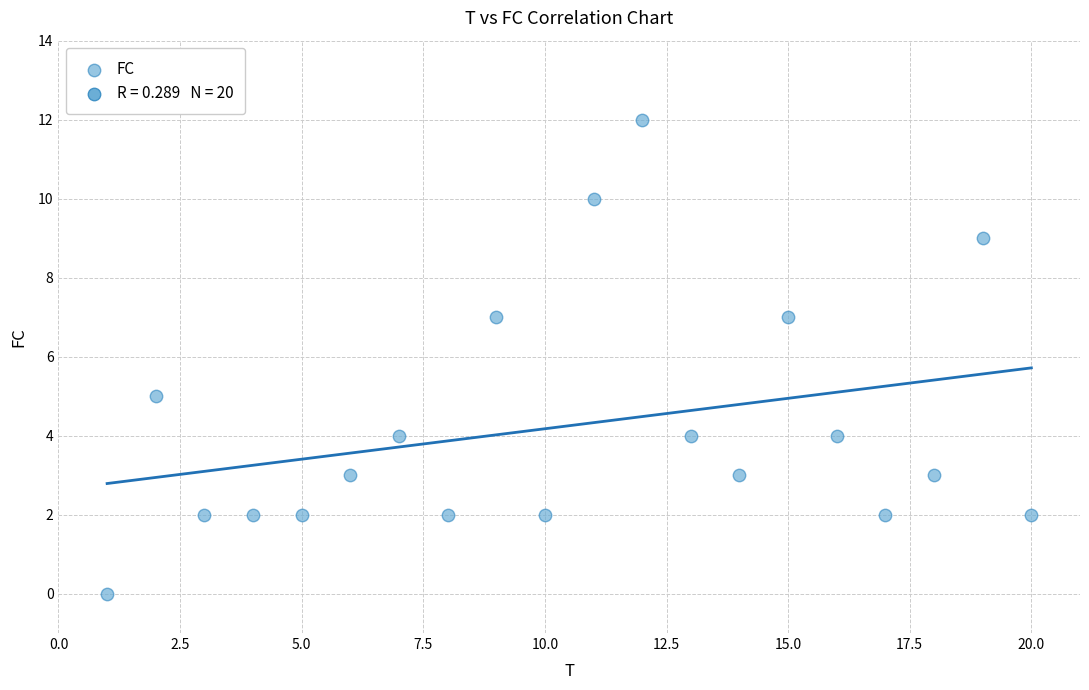

What is the range of X values (max minus min)?

19